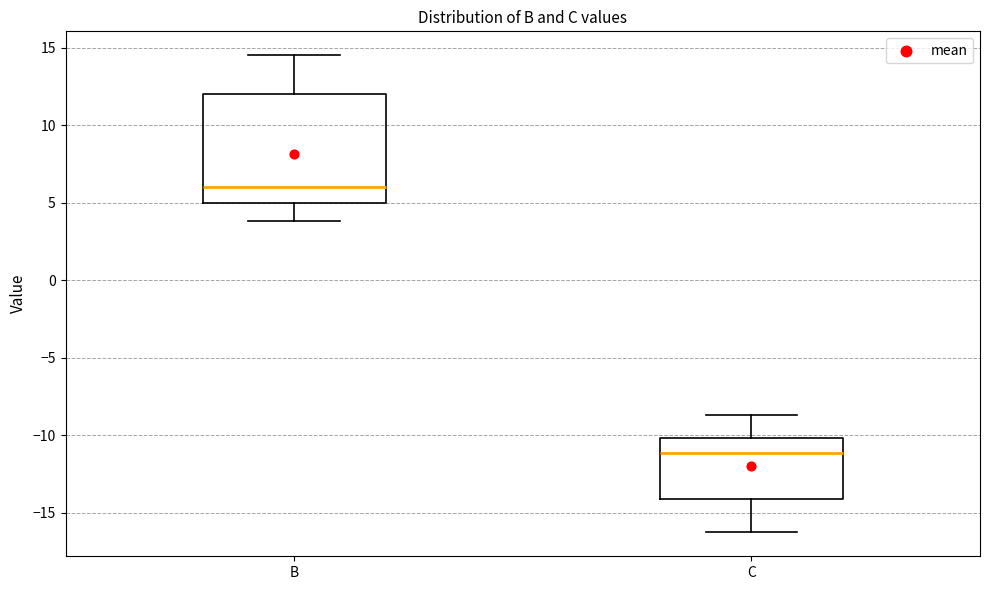

Where does the lower whisker of the box for C end on the y-axis? The values are not printed on the chart, so give them approximately, as read against the axis.

-16.5